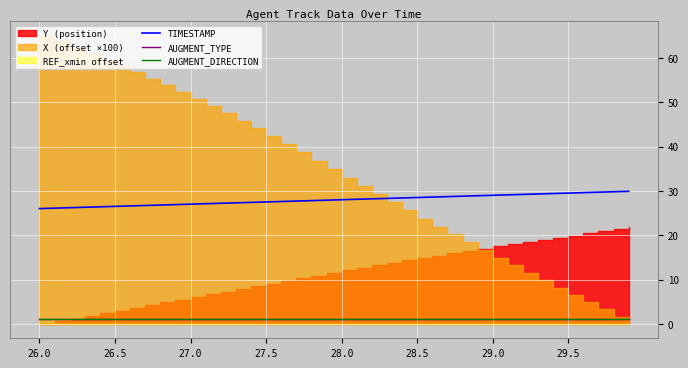

What is the smallest value displayed?

1.0